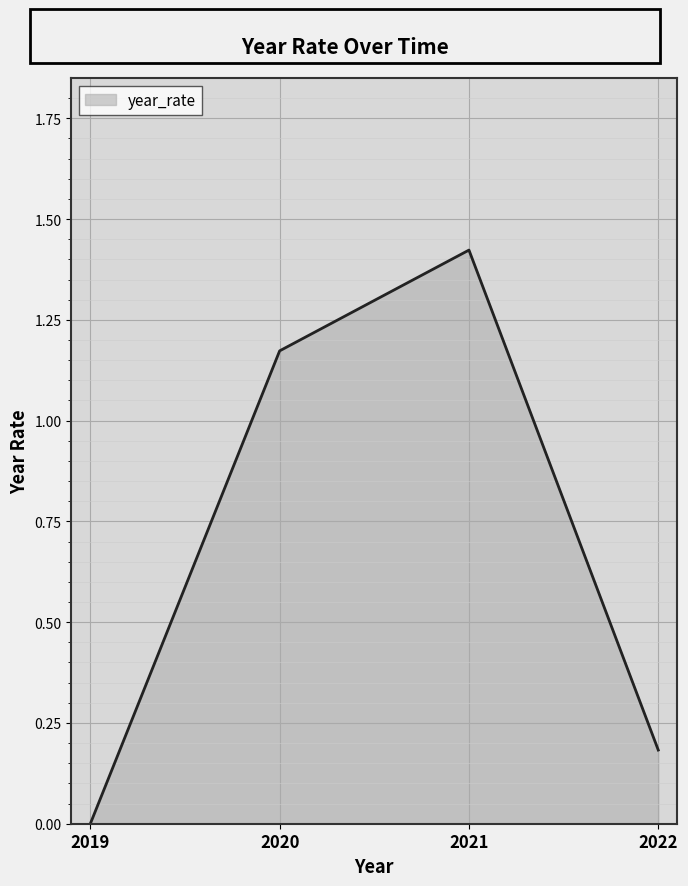

List the labels in order of value, largest first.

2021, 2020, 2022, 2019